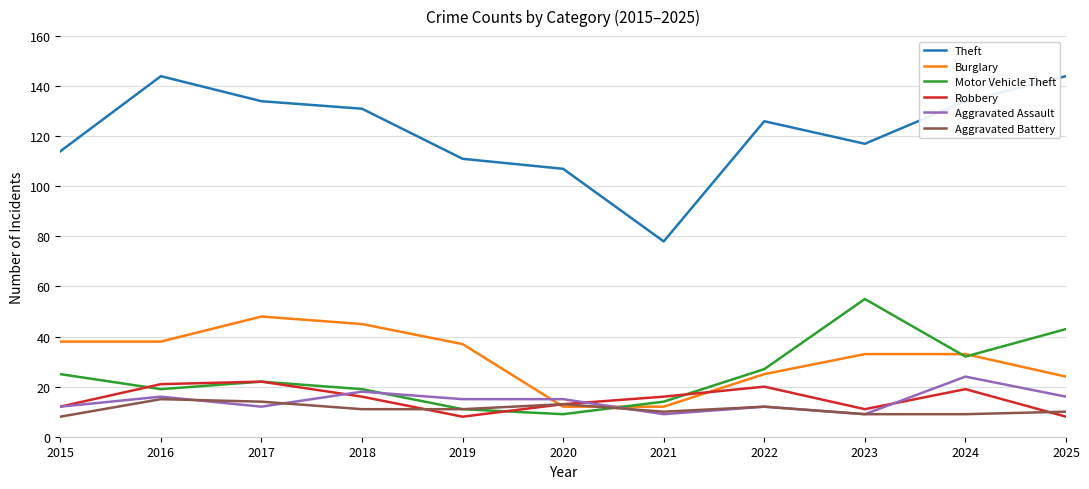

The value of Motor Vehicle Theft at 2021 is 14. True or false?

True